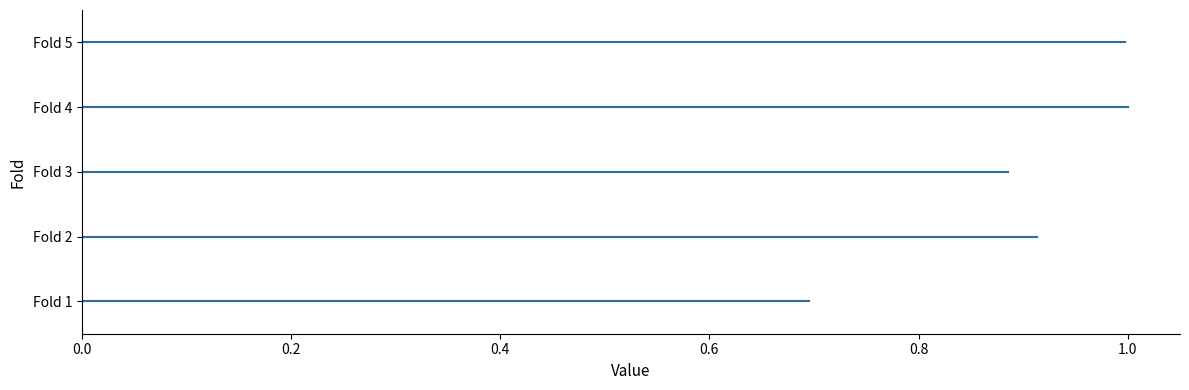

What is the maximum value shown in the chart?

1.0